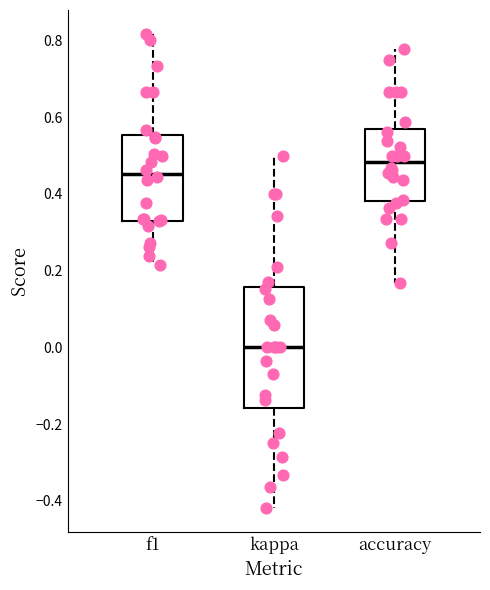

Which box is the tallest, from its lower edge to its upper edge?

kappa